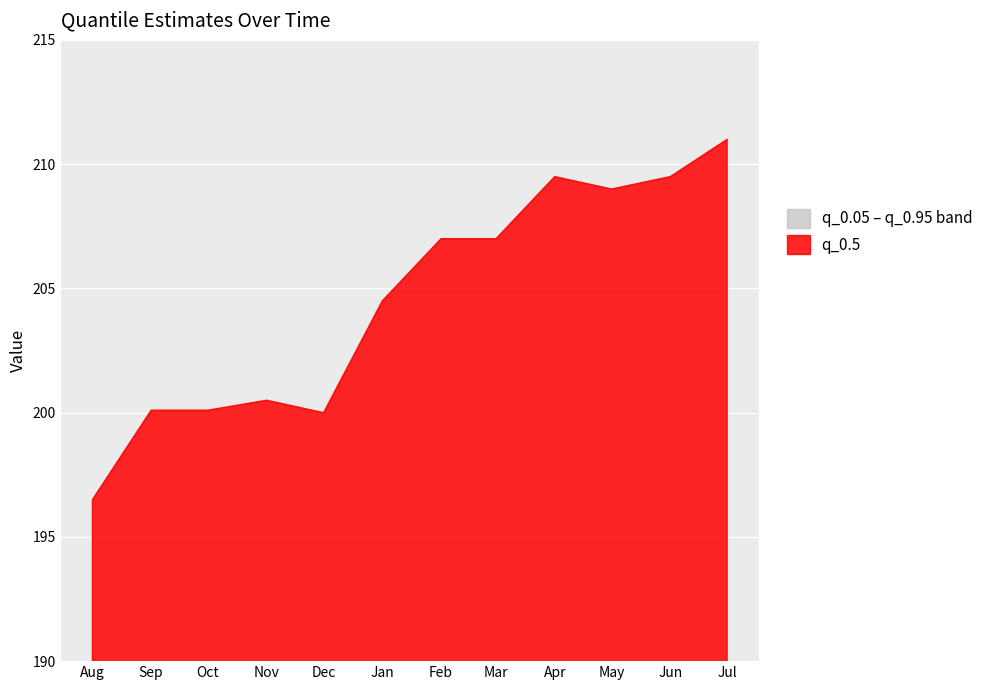

What is the difference between the maximum and minimum values in the q_0.95 series?

14.5